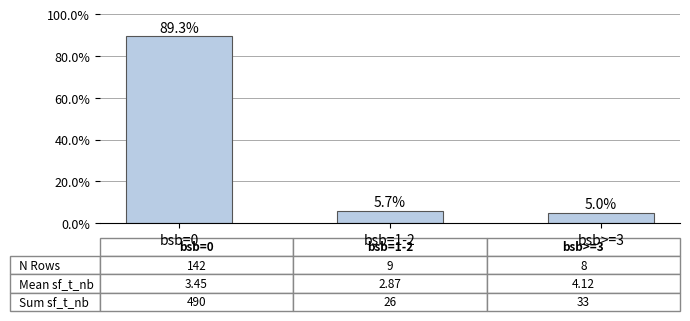

The value at bsb=0 is 42.4. True or false?

False